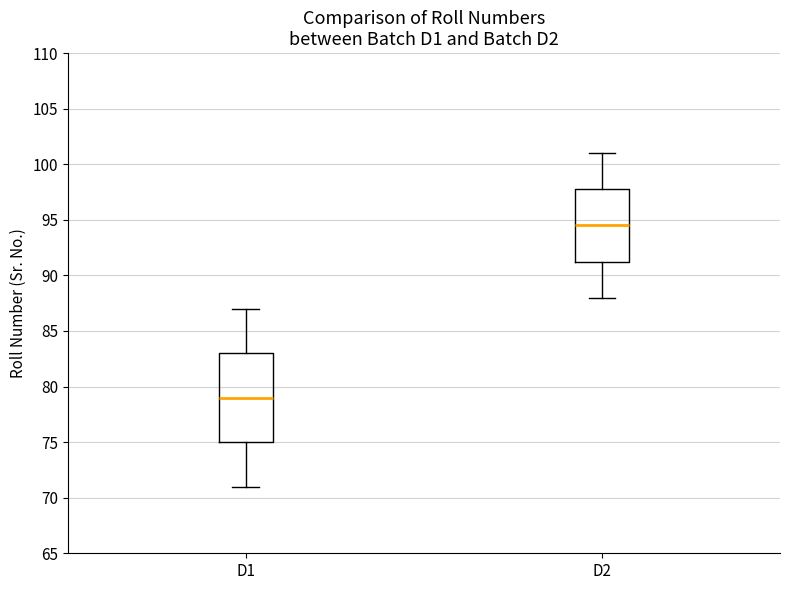

Where does the median line of the box for D1 sit on the y-axis? The values are not printed on the chart, so give them approximately, as read against the axis.

79.0